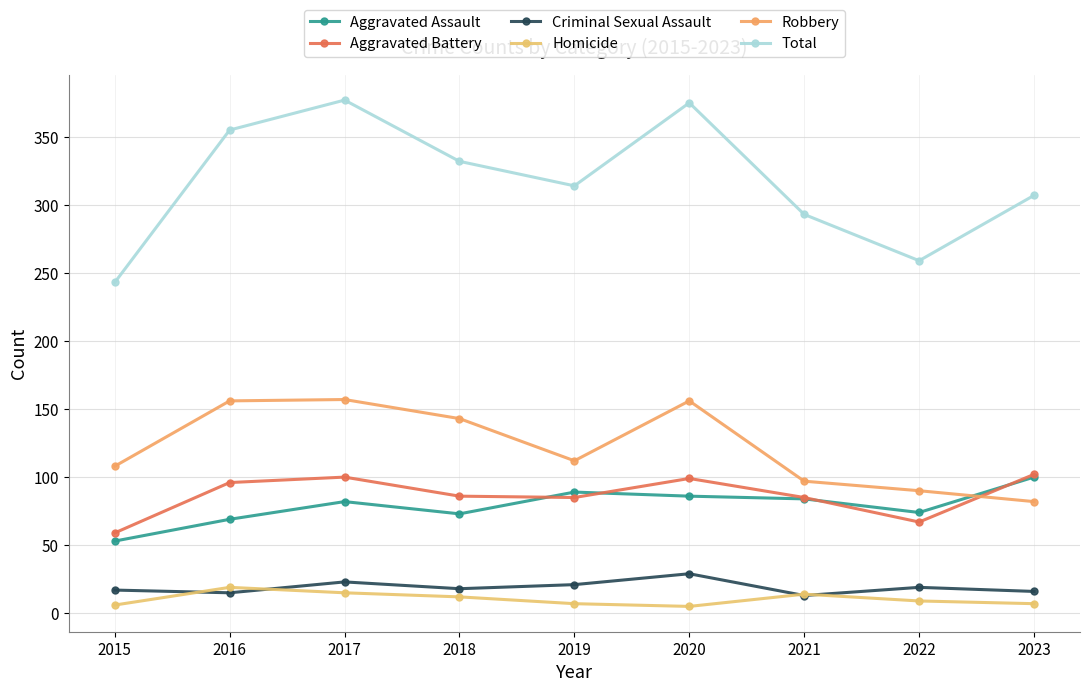

What is the sum of the Aggravated Assault values at 2015 and 2022?

127